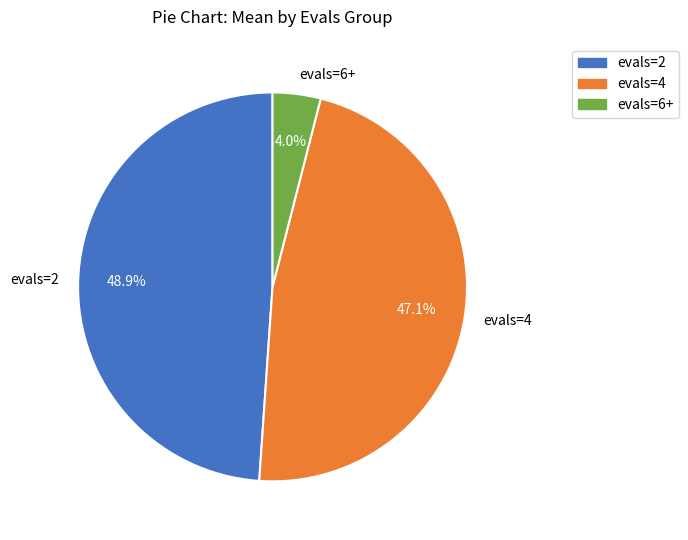

What portion of the pie excludes evals=2?

51.1%